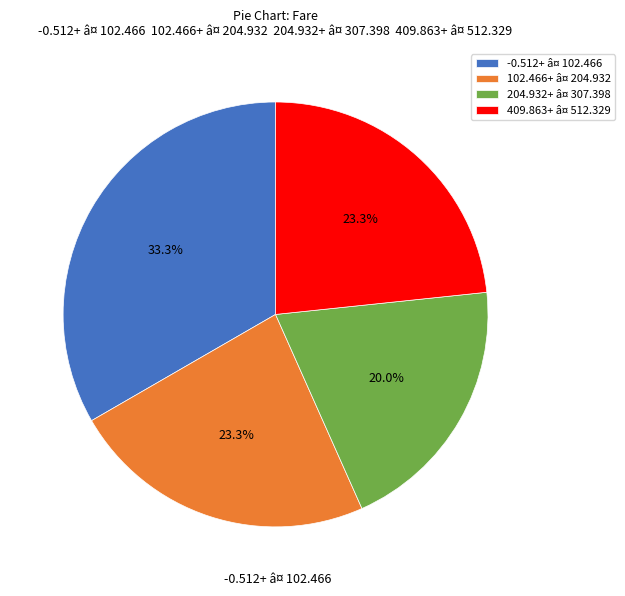

Does any single category account for the majority?

No